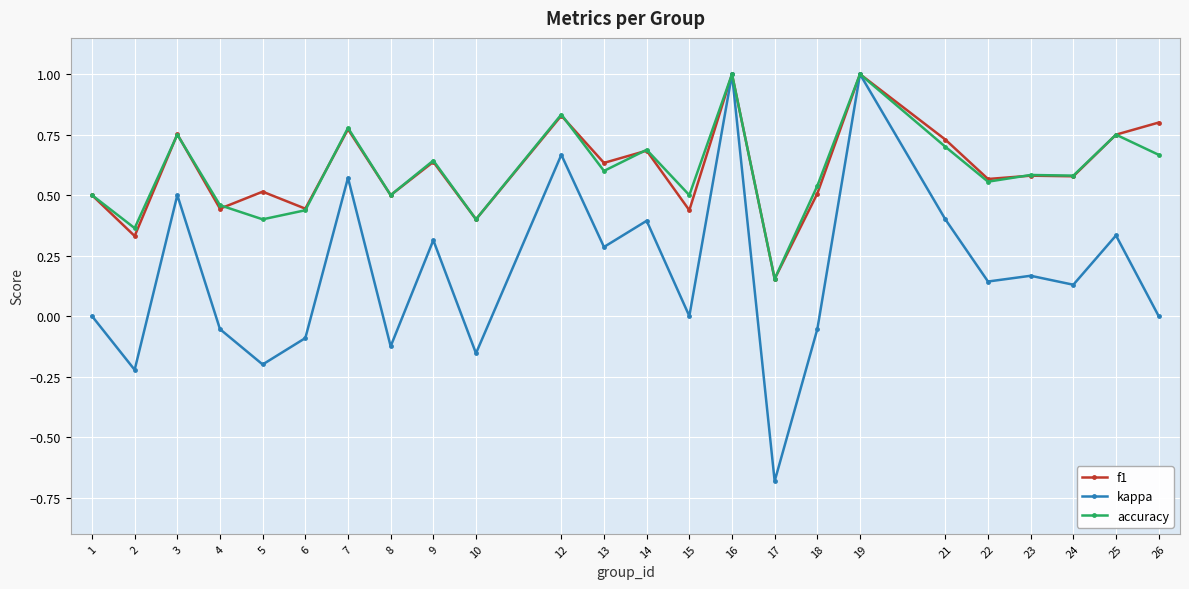

Which category has the lowest value across all series?

17